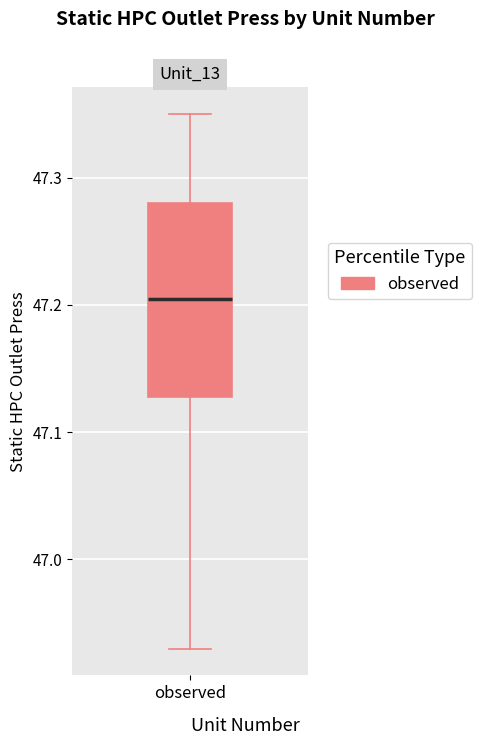

Transcribe this box plot: give where the median line is, the range the box spans, and where the two whiskers end, as read against the y-axis. The values are not printed on the chart, so give them approximately, as read against the axis.

median 47.21, box 47.13 to 47.28, whiskers 46.93 to 47.35